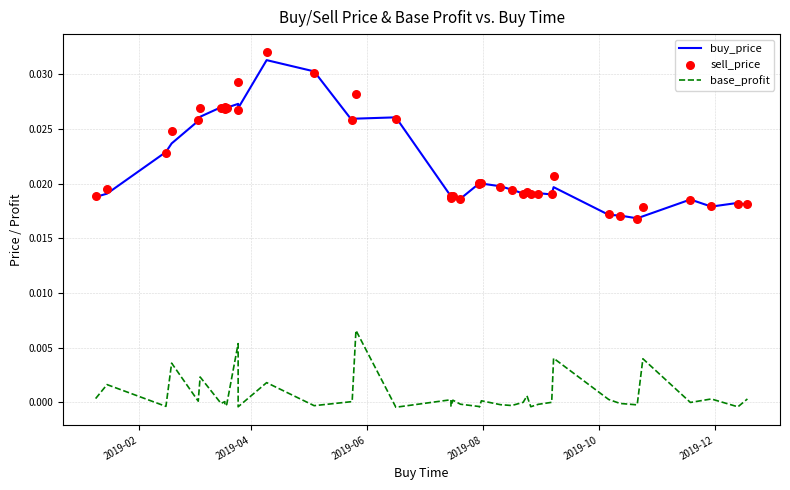

At how many categories does at least one series exceed 0?

40